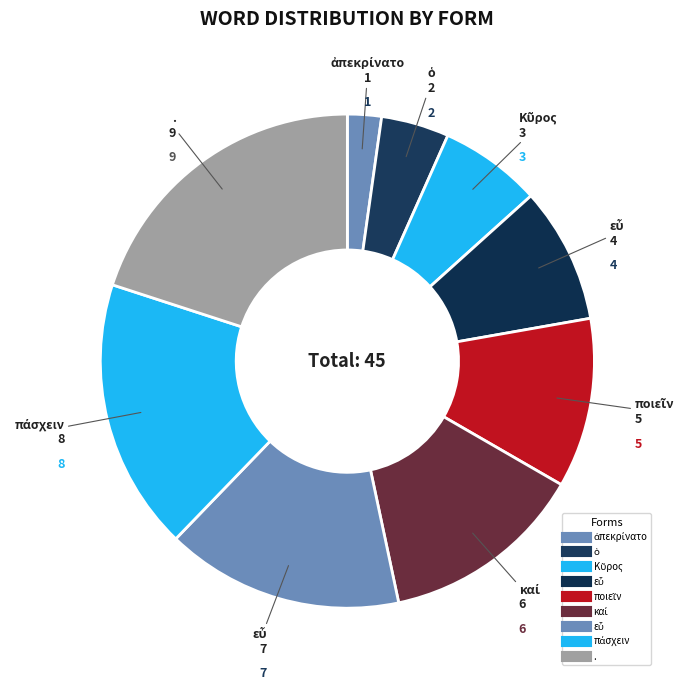

Does any single category account for the majority?

No